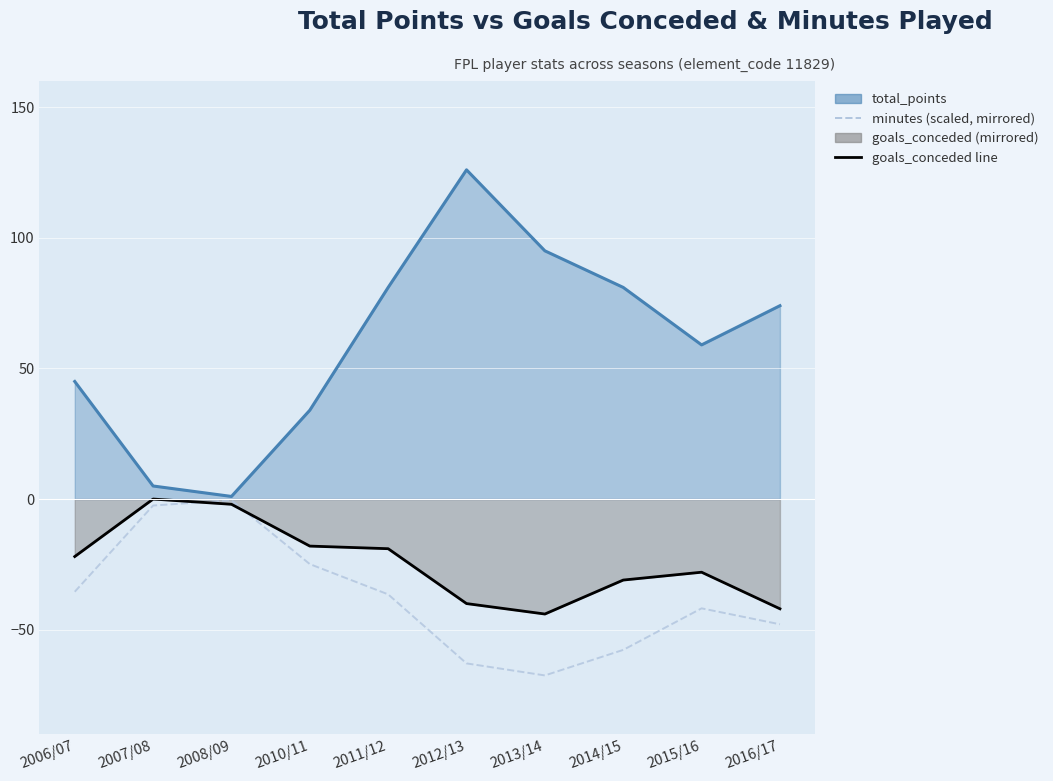

What is the label of the 5th point from the left?

2011/12